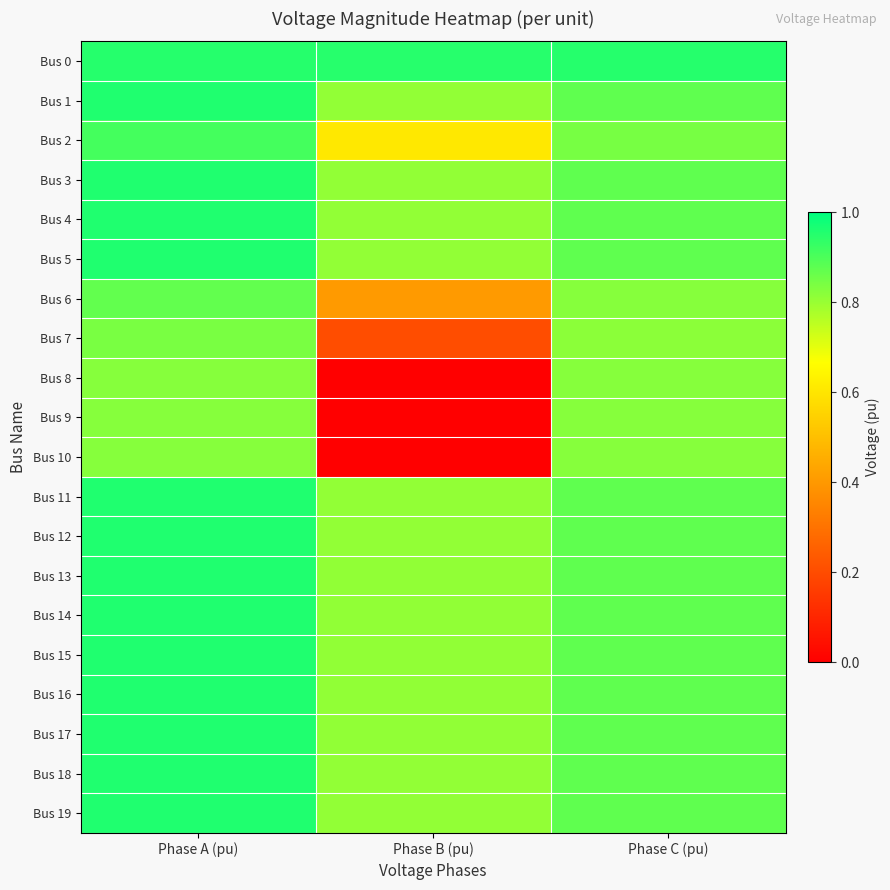

What is the total value across all series at Phase A (pu)?

18.5